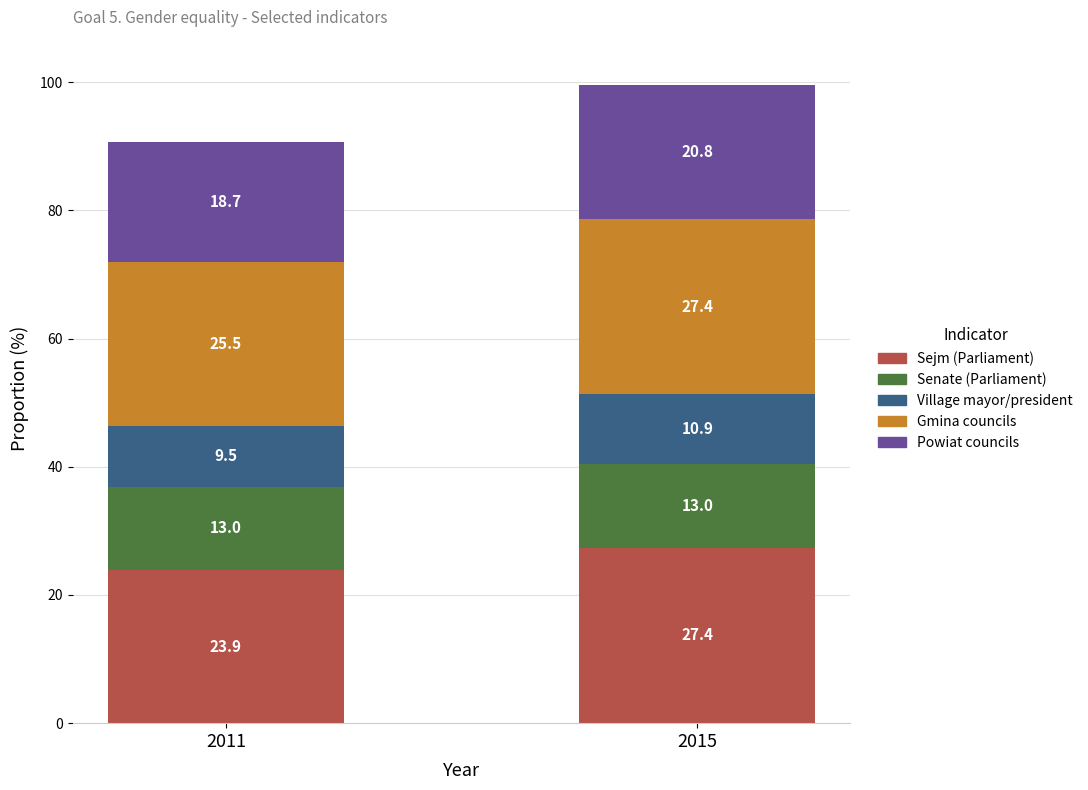

What is the sum of all Sejm (Parliament) values?

51.3